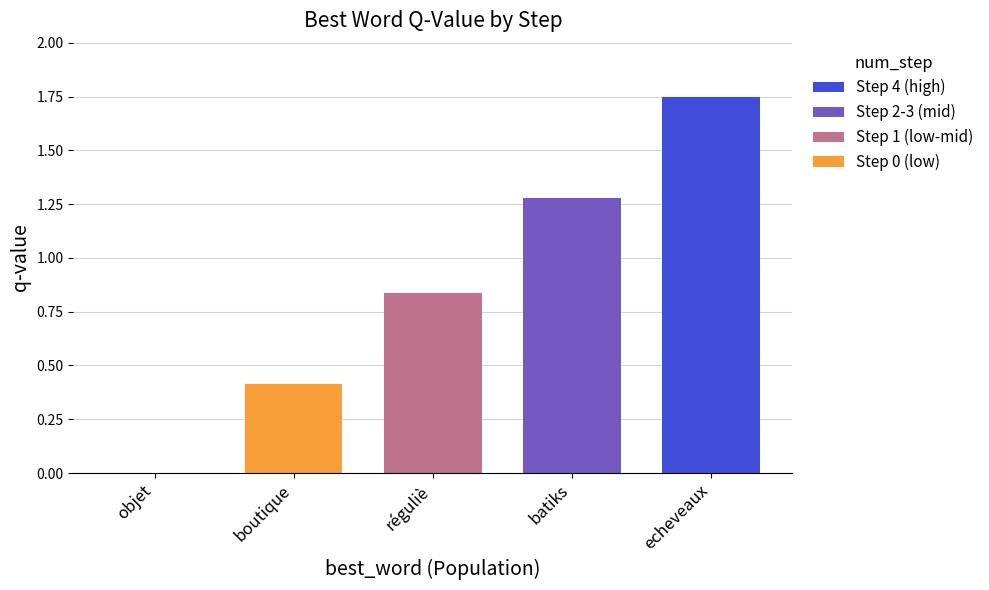

Which category has the highest value across all series?

echeveaux